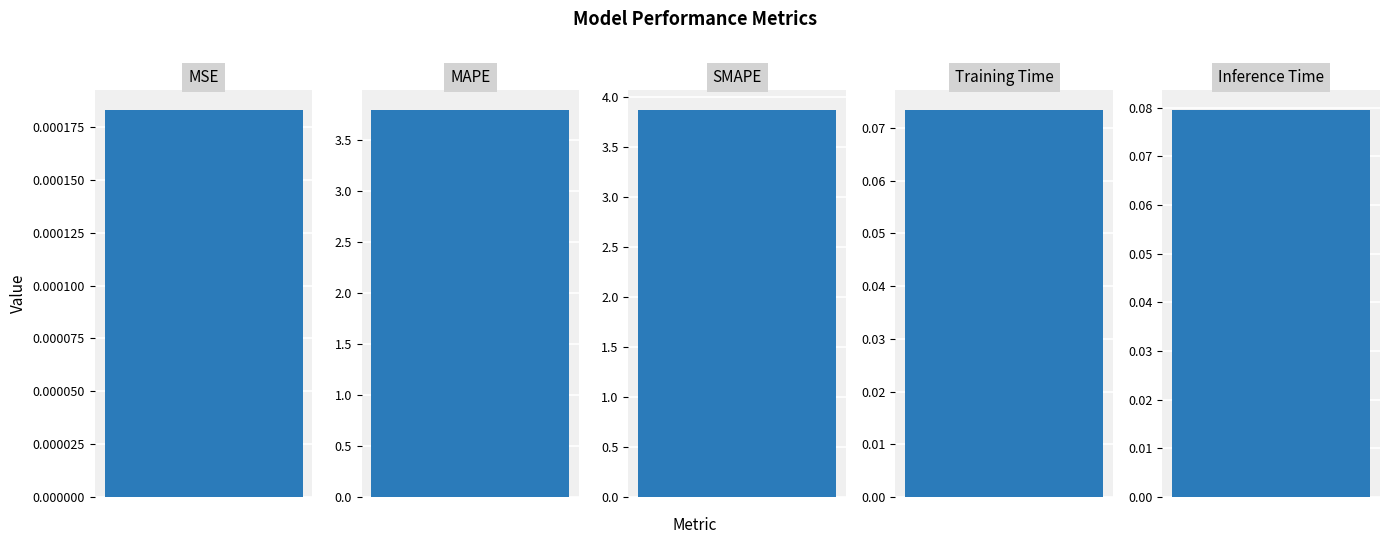

List the labels in order of value, smallest first.

MSE, Training Time, Inference Time, MAPE, SMAPE